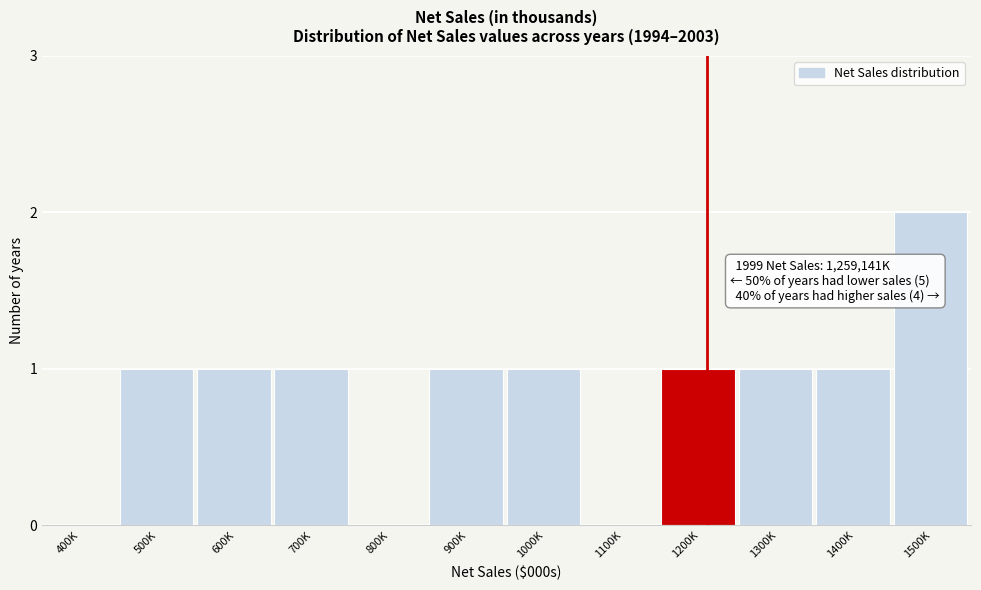

Reading left to right, what are all the values shown in this chart?

400K=0	500K=1	600K=1	700K=1	800K=0	900K=1	1000K=1	1100K=0	1200K=1	1300K=1	1400K=1	1500K=2